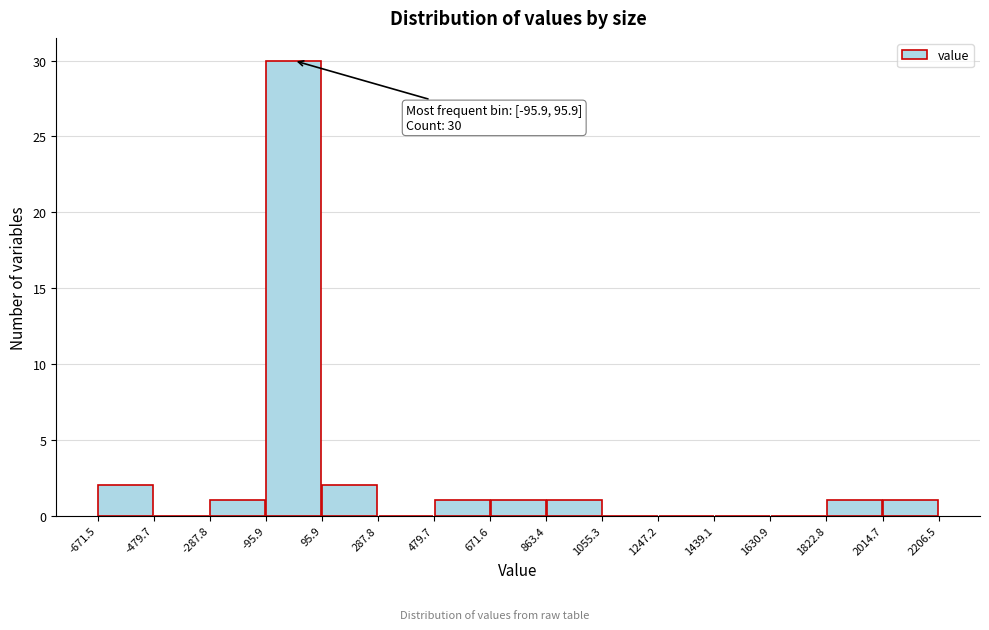

Over which range of the x-axis is the bar tallest?

-95.9 to 95.9